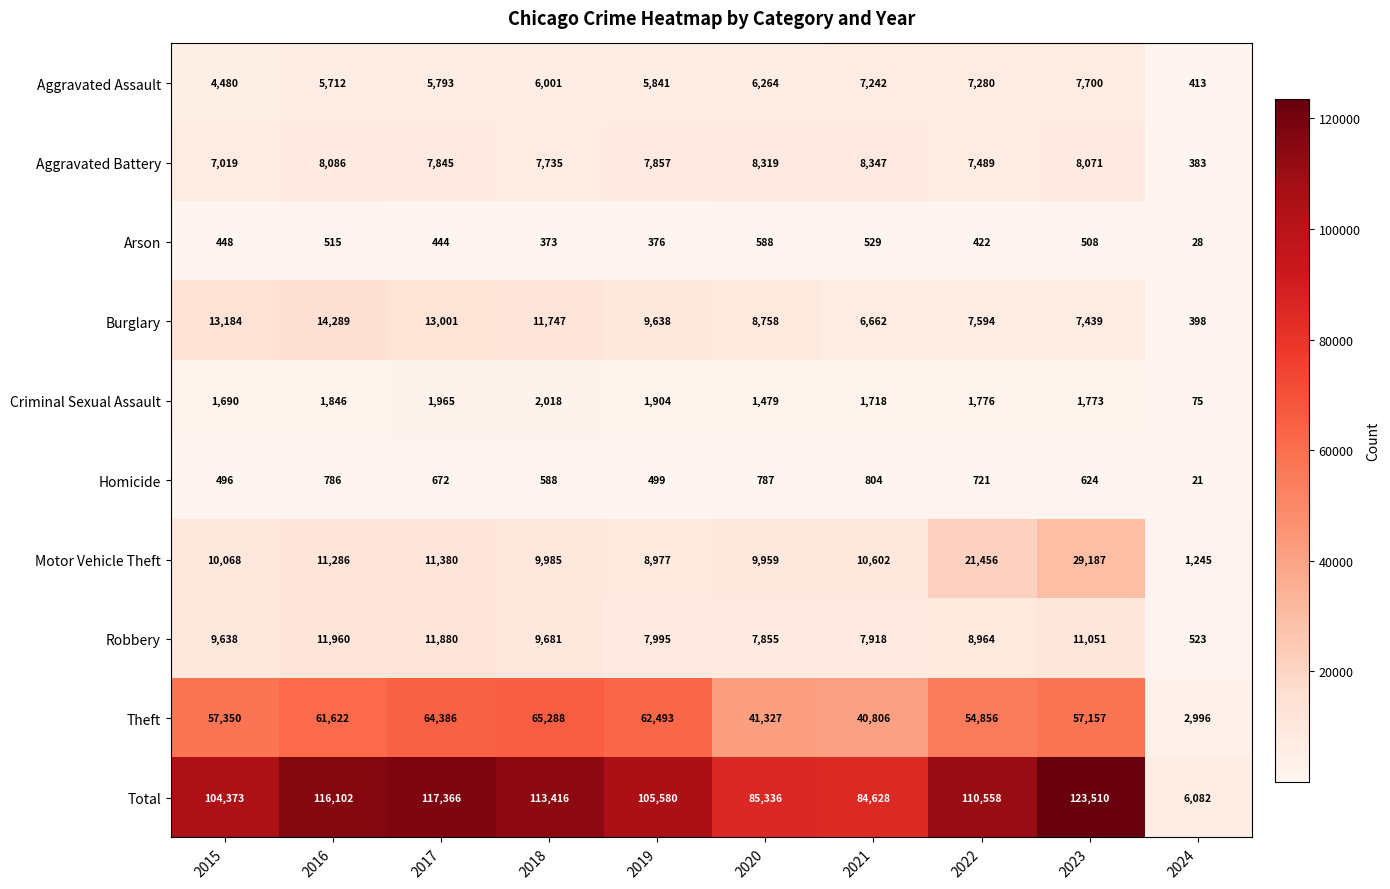

At which category is the sum across all series the highest?

2023